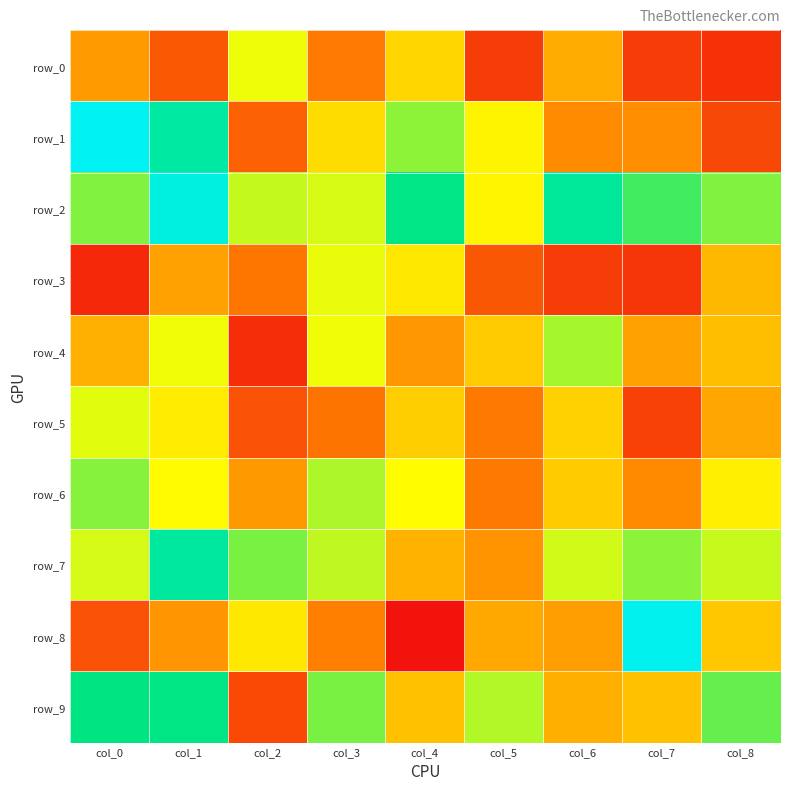

Between col_2 and col_7, which series saw the biggest shift?

row_8